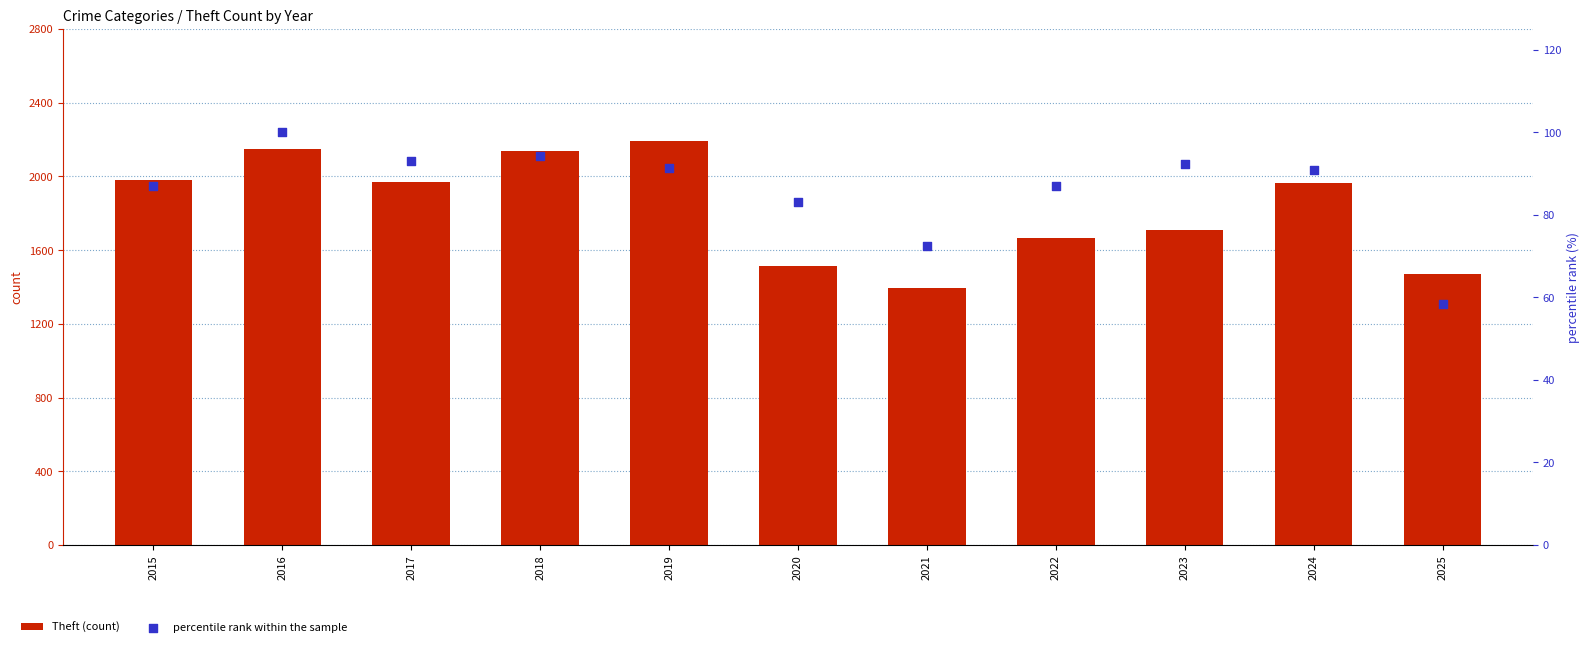

At which category is the sum across all series the highest?

2019